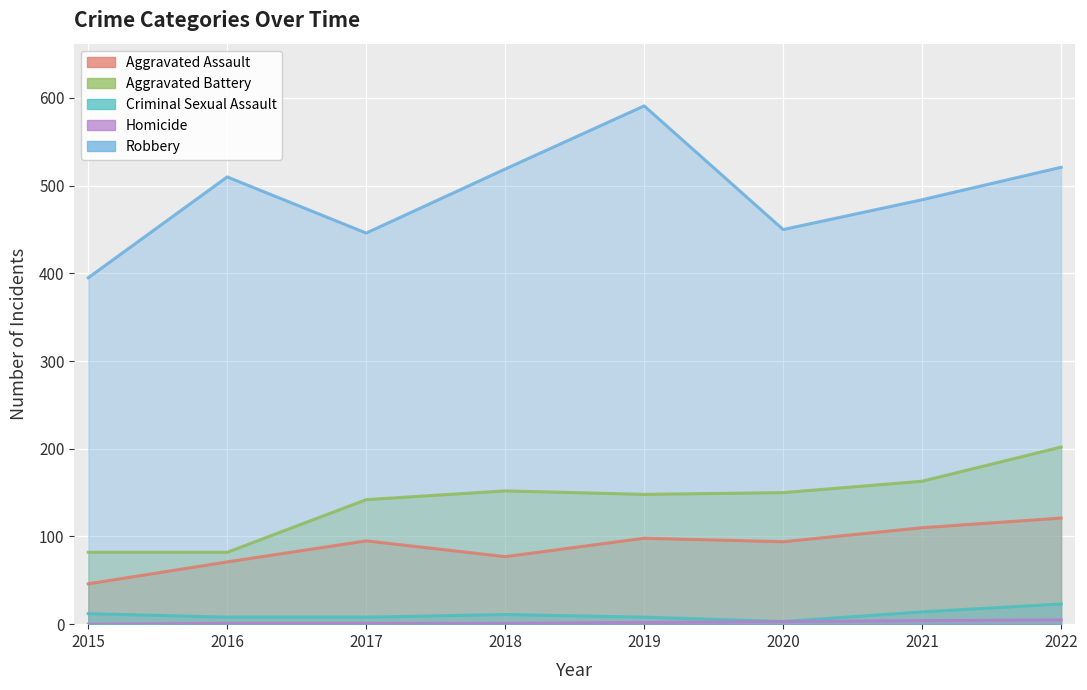

True or false: Aggravated Assault and Aggravated Battery cross at least once.

False